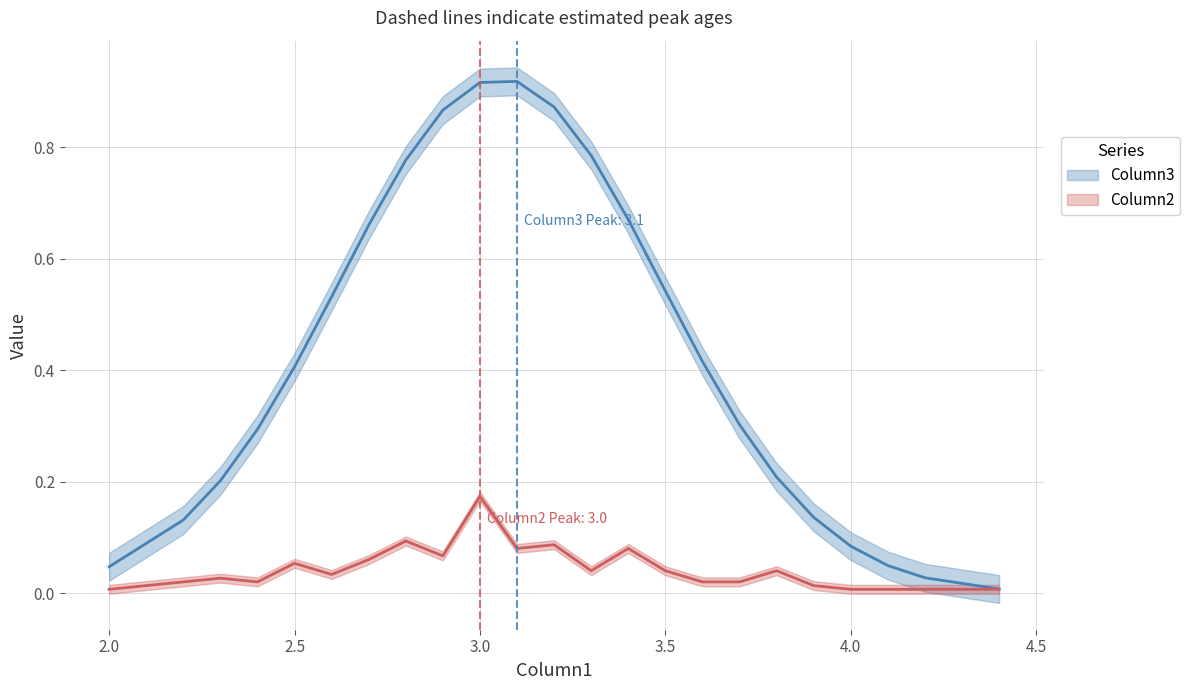

What is the value of the Column3 point at the 19th from the left?

0.1